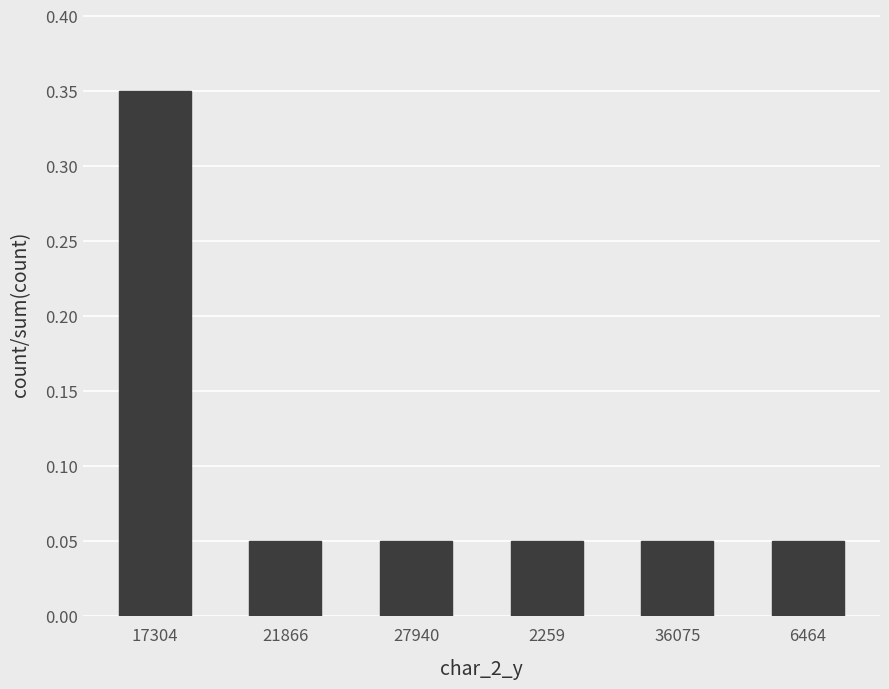

What is the sum of the values at 17304 and 27940?

0.4